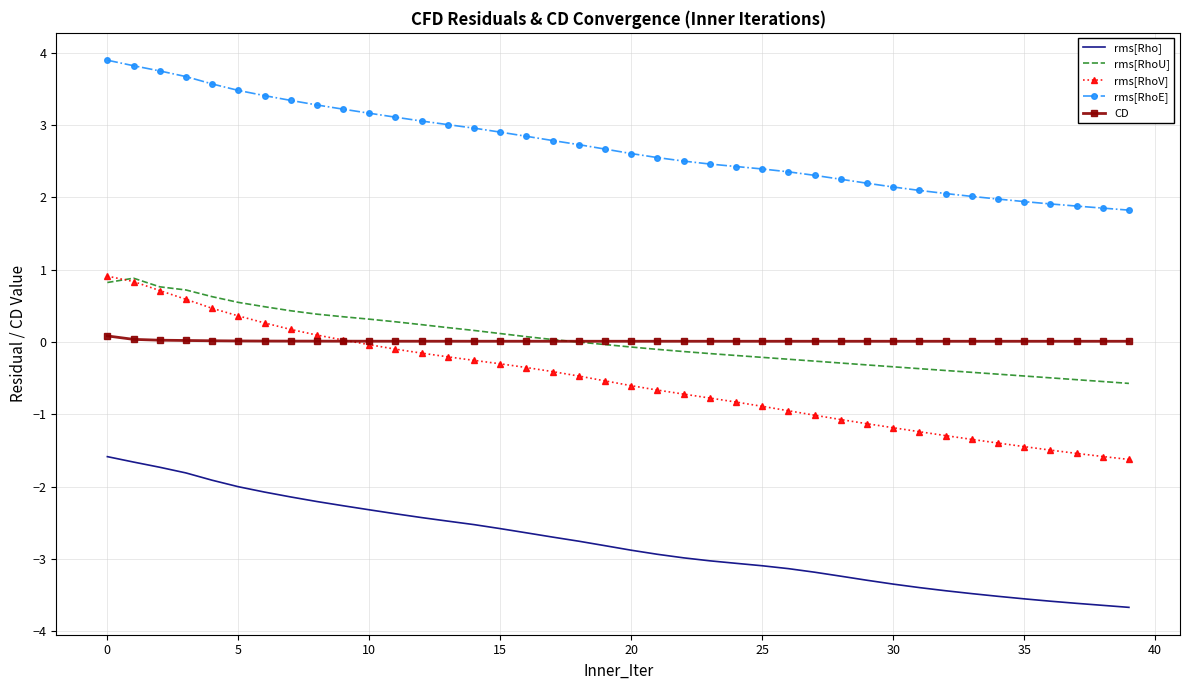

True or false: CD and rms[RhoU] intersect in this chart.

True